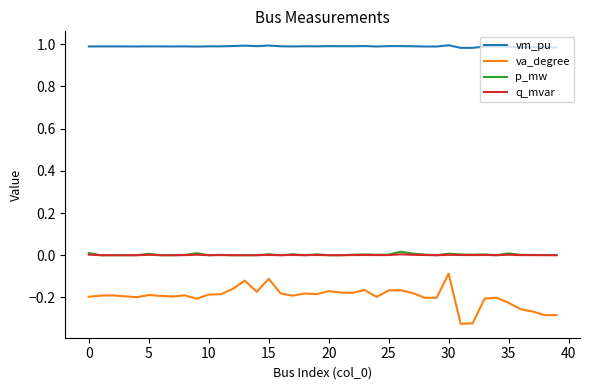

Which series has the widest spread of values?

va_degree